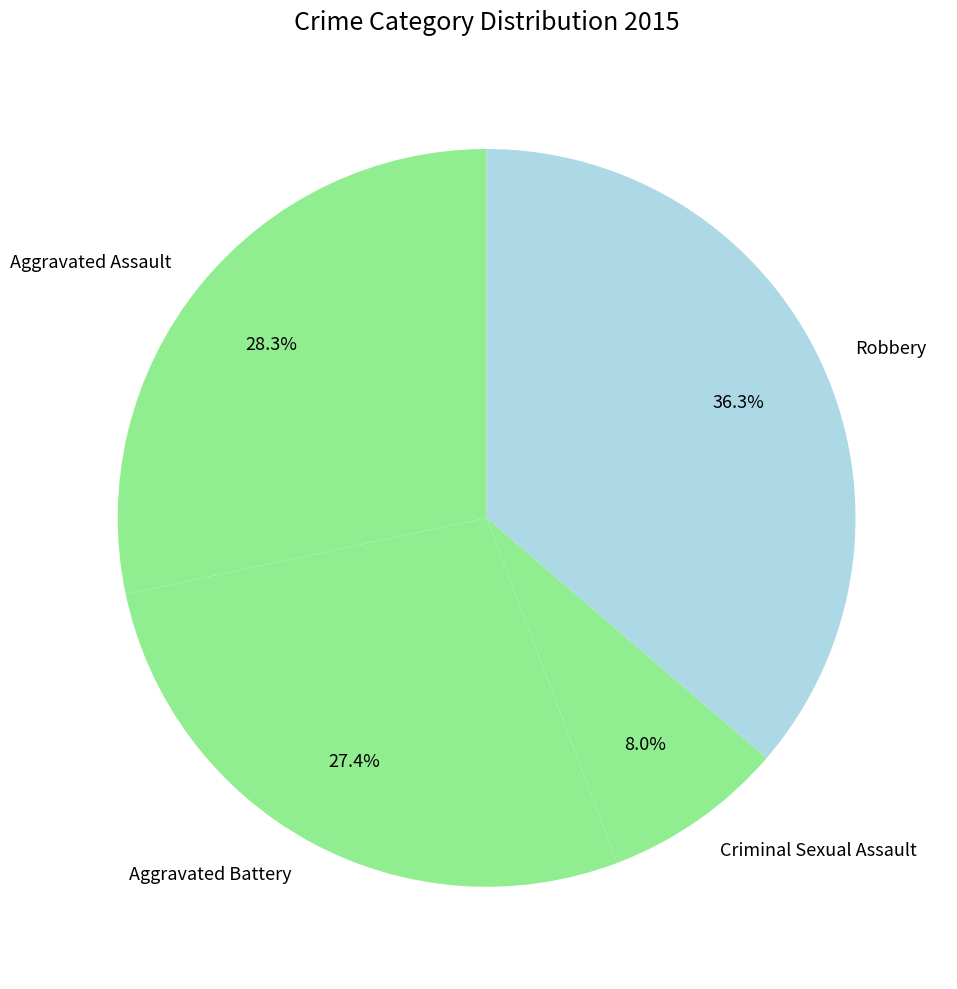

Which slice is the largest?

Robbery